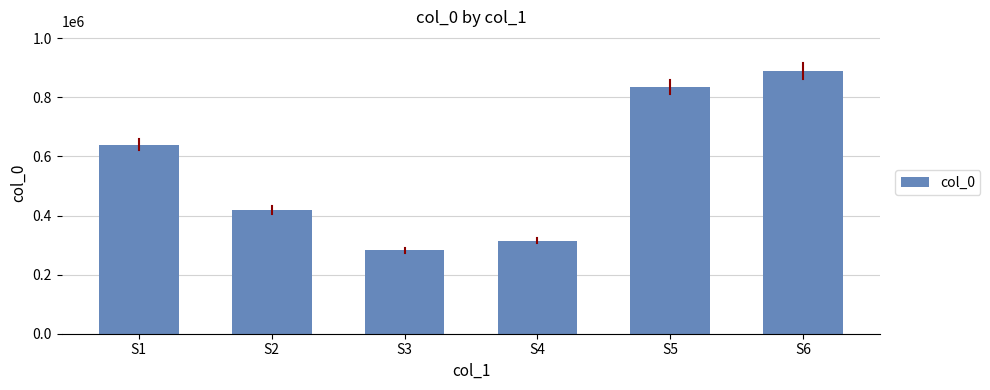

What is the value of the 4th bar from the left?

314917